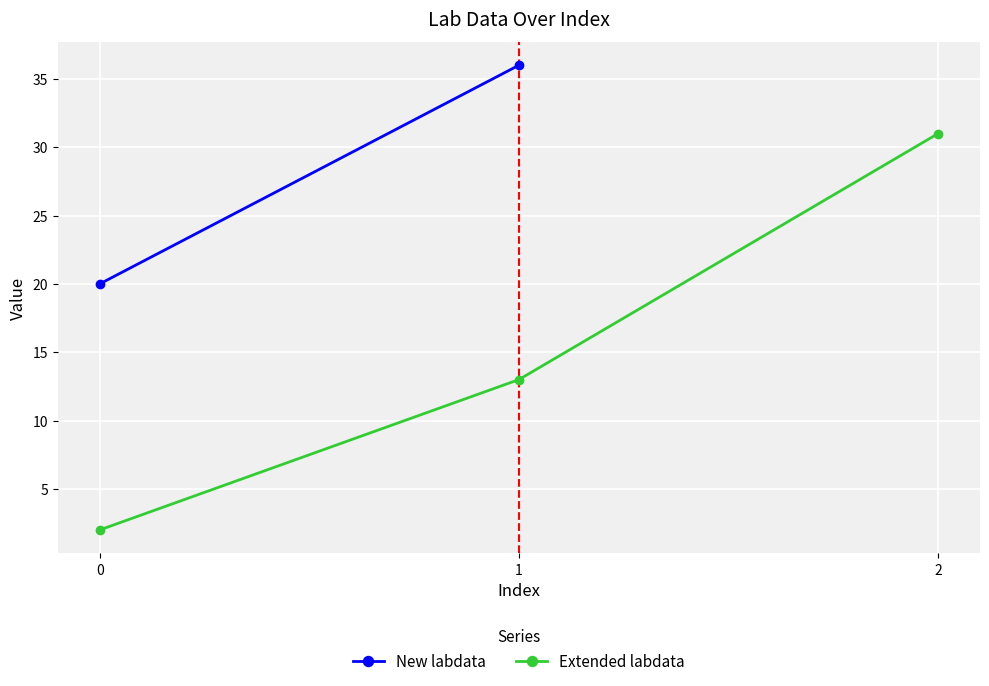

How many categories are shown in the chart?

3